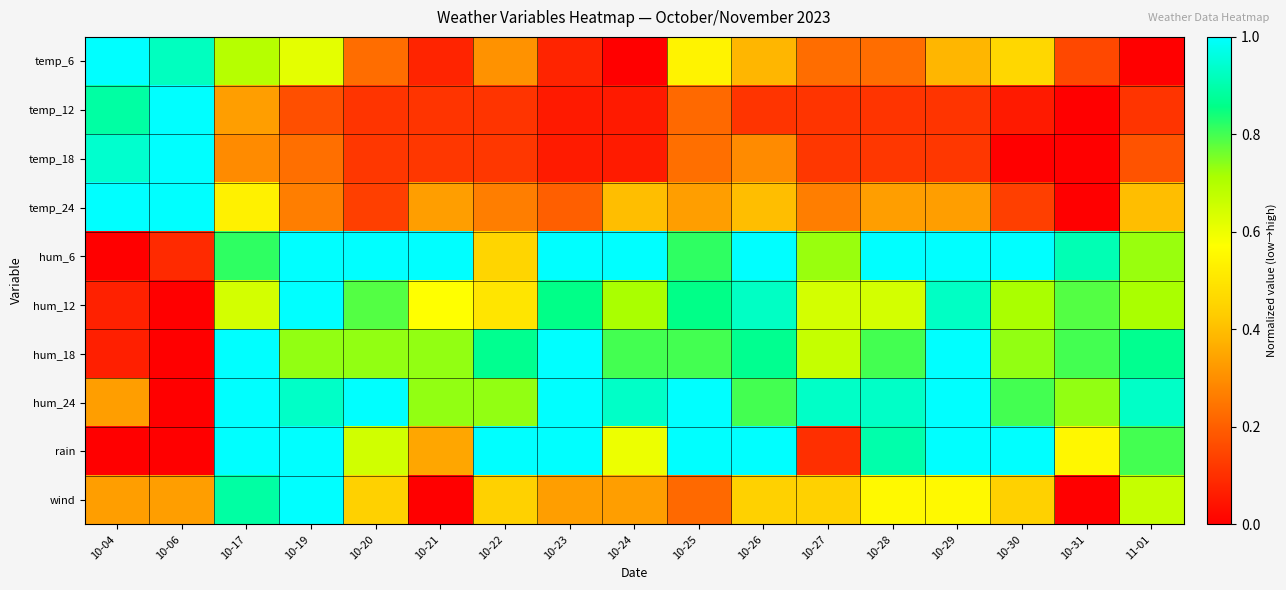

At which category does the chart reach its peak across all series?

10-04